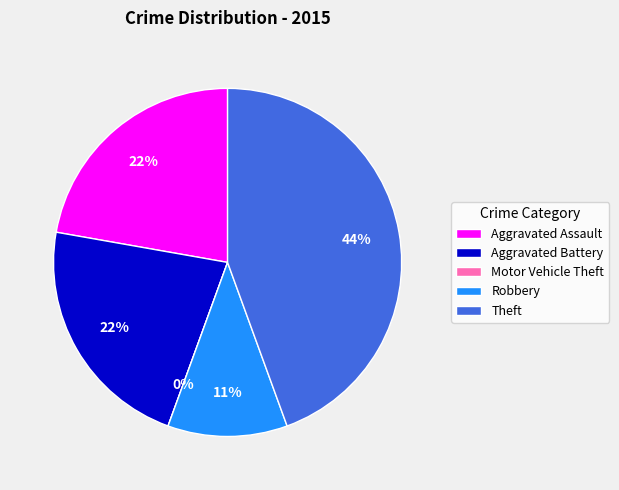

Is there a majority slice in this chart?

No